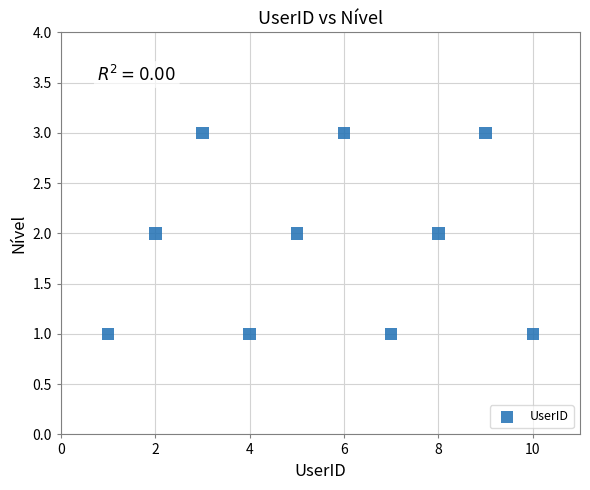

What is the average X value?

6